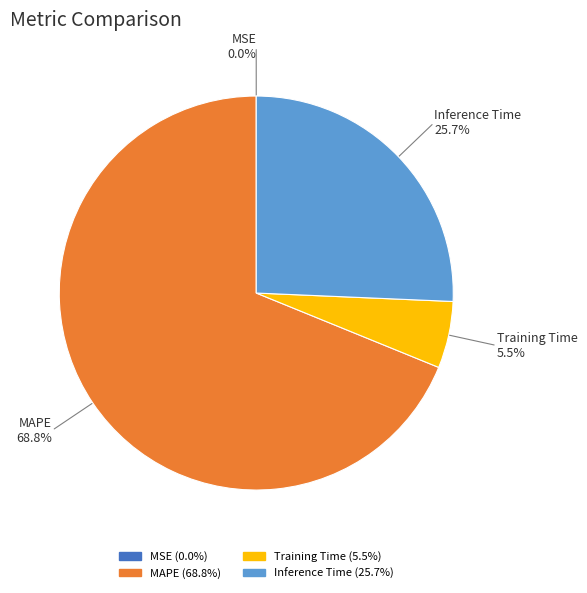

Does any single category account for the majority?

Yes